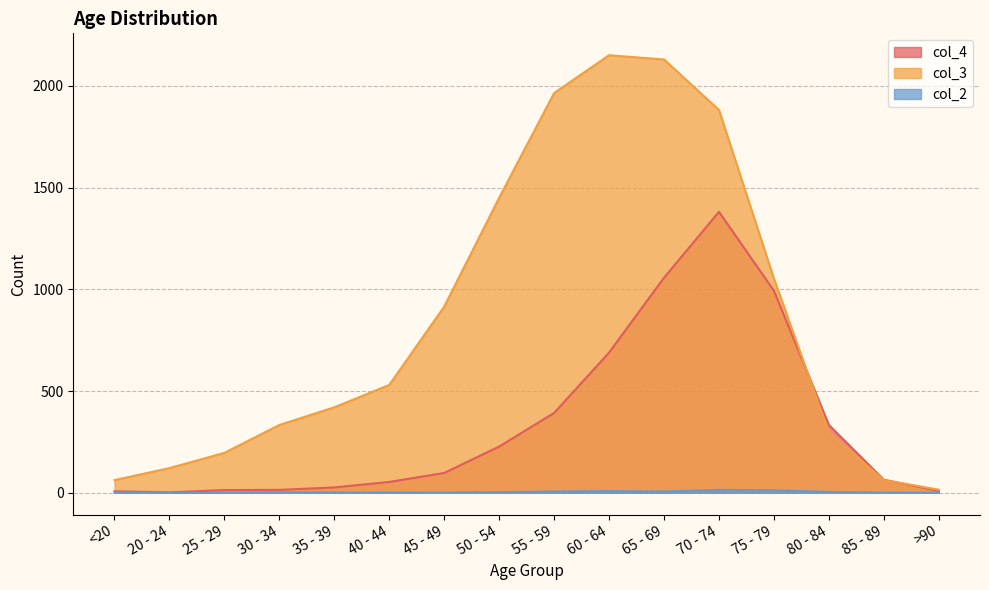

Reading left to right, what are all the values shown in this chart?

col_4: <20=7	20 - 24=2	25 - 29=13	30 - 34=14	35 - 39=26	40 - 44=53	45 - 49=97	50 - 54=227	55 - 59=392	60 - 64=689	65 - 69=1057	70 - 74=1381	75 - 79=993	80 - 84=333	85 - 89=64	>90=9
col_3: <20=62	20 - 24=121	25 - 29=196	30 - 34=333	35 - 39=420	40 - 44=530	45 - 49=915	50 - 54=1450	55 - 59=1965	60 - 64=2151	65 - 69=2130	70 - 74=1882	75 - 79=1053	80 - 84=296	85 - 89=62	>90=15
col_2: <20=1	20 - 24=0	25 - 29=0	30 - 34=2	35 - 39=1	40 - 44=1	45 - 49=1	50 - 54=3	55 - 59=6	60 - 64=8	65 - 69=6	70 - 74=14	75 - 79=12	80 - 84=4	85 - 89=1	>90=0